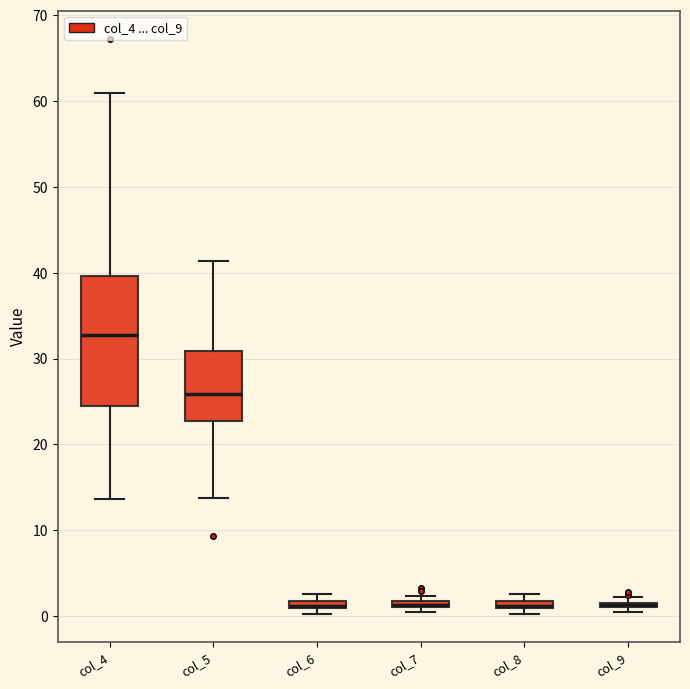

Where is the lower edge of the box for col_5 on the y-axis? The values are not printed on the chart, so give them approximately, as read against the axis.

23